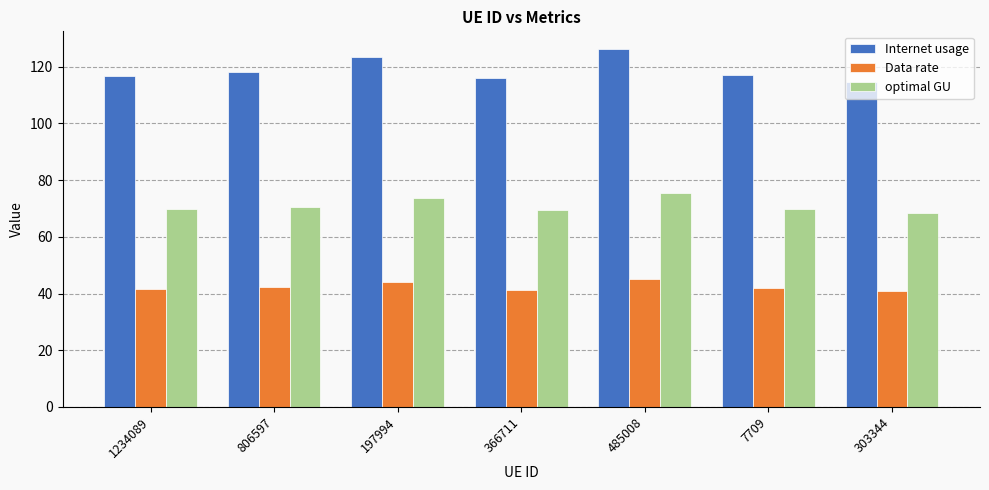

What is the spread (max minus min) of values at 7709?

75.3